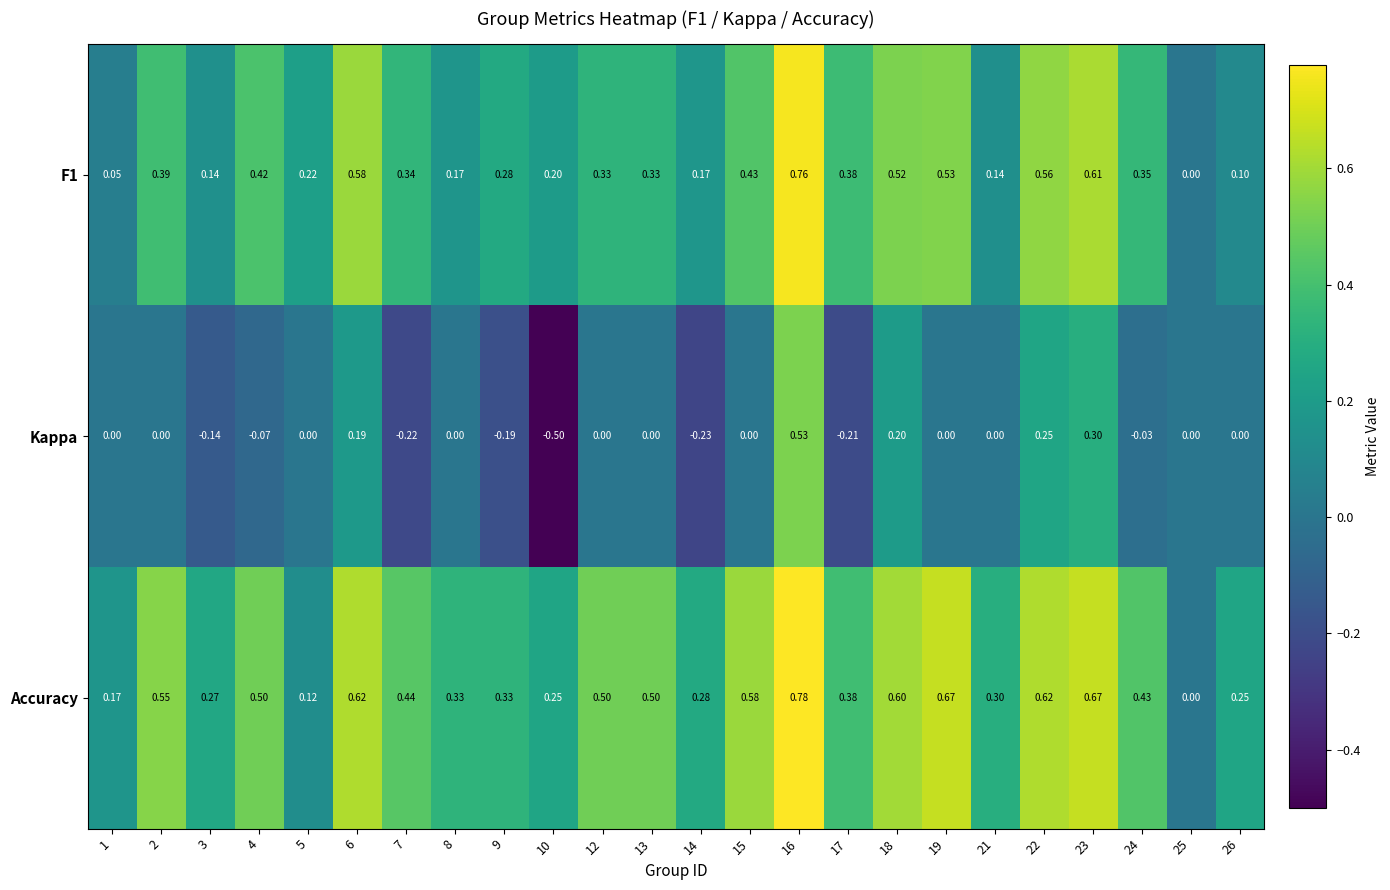

Is the value of Accuracy at 15 greater than the value of F1 at 10?

Yes